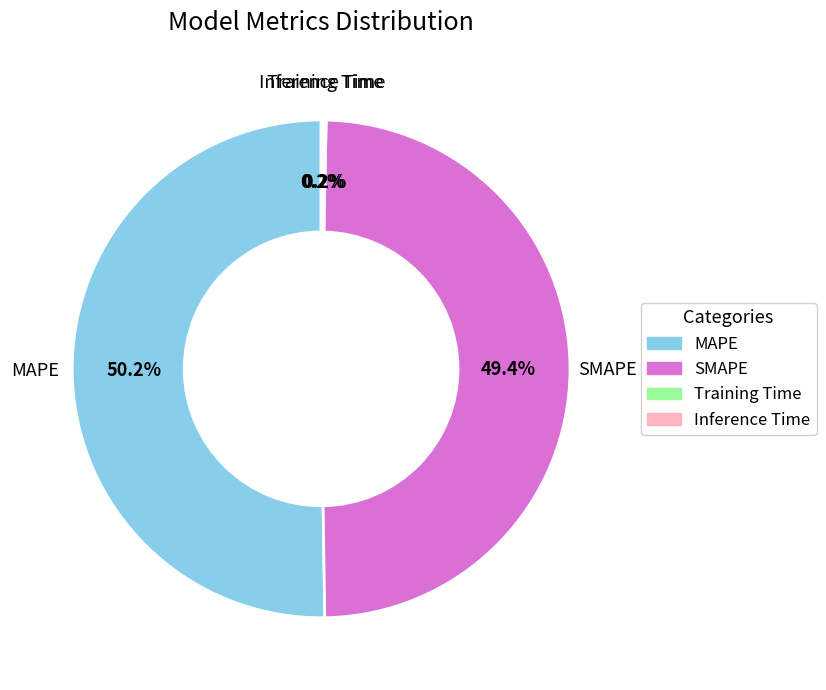

The SMAPE slice represents 49% of the pie. True or false?

True